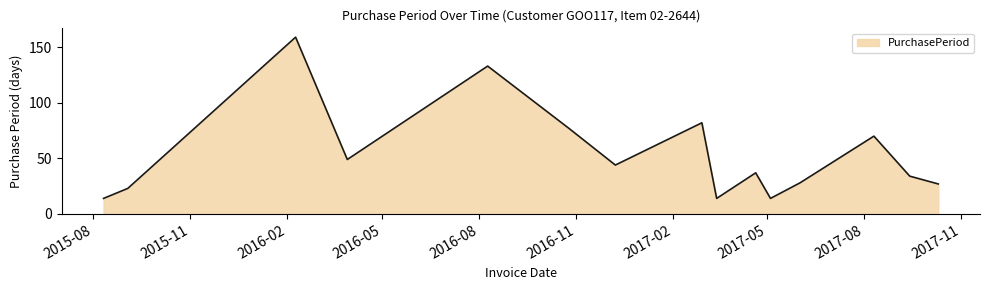

What is the difference between the maximum and minimum values?

145